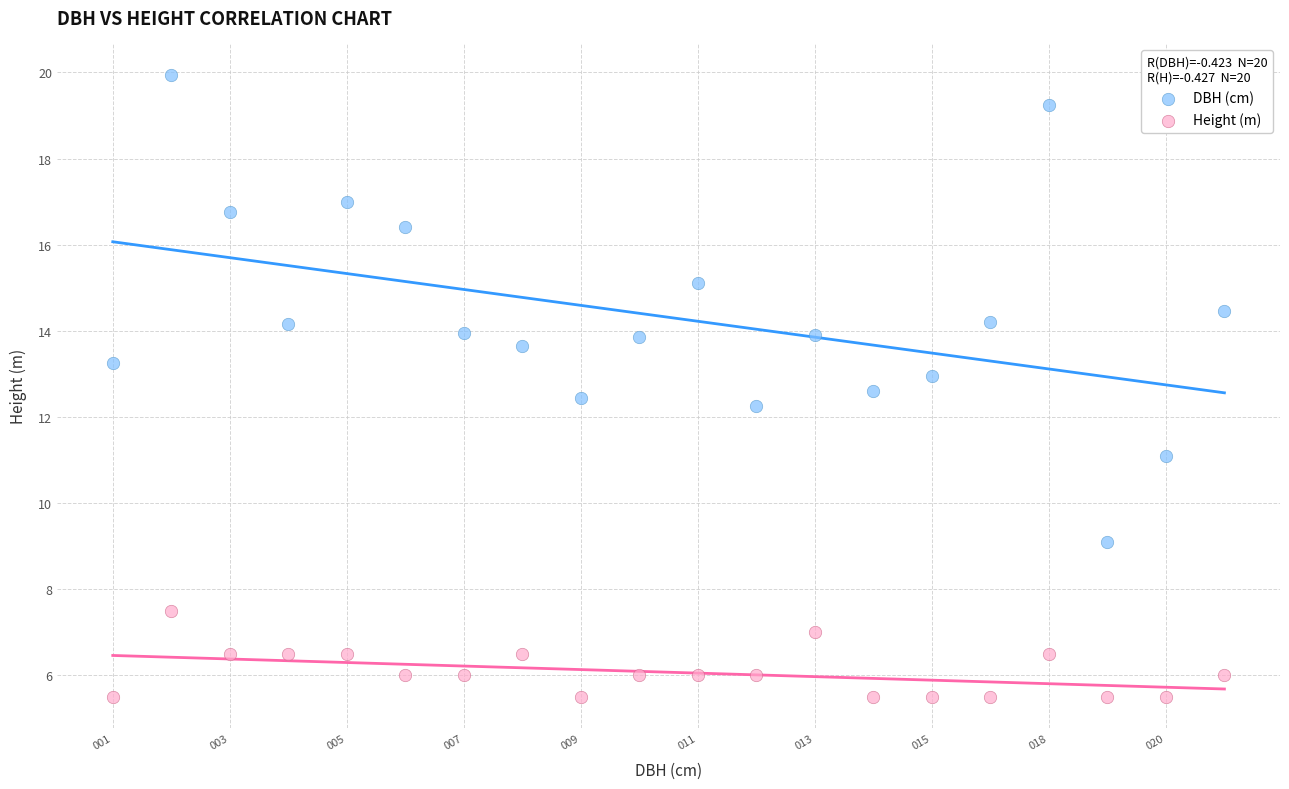

Which series has the widest spread of Y values?

DBH (cm)